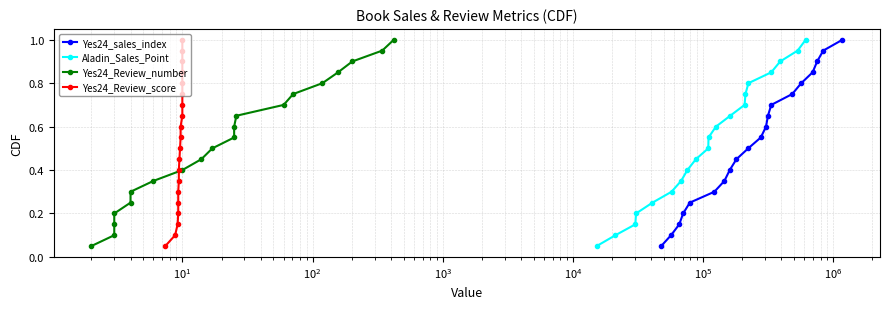

True or false: Yes24_sales_index has more than 0 interior local peaks.

False